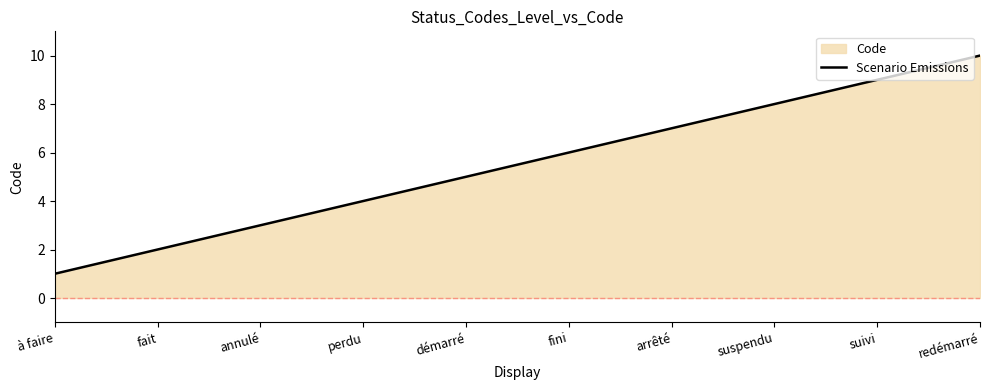

List the labels in order of value, smallest first.

à faire, fait, annulé, perdu, démarré, fini, arrêté, suspendu, suivi, redémarré